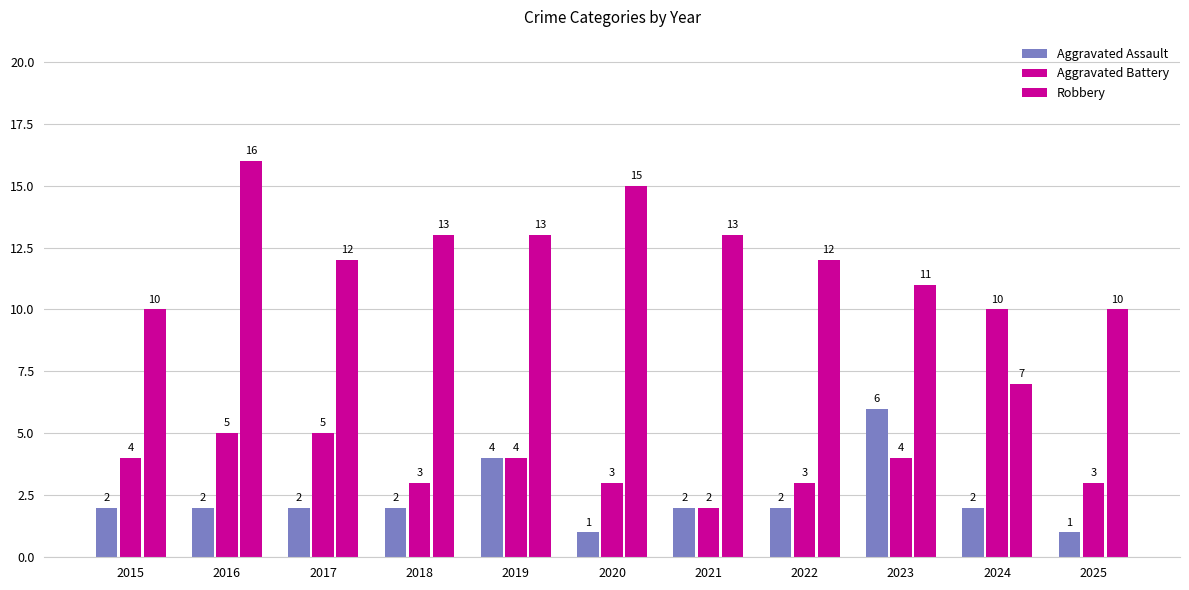

At how many categories does at least one series exceed 11?

7